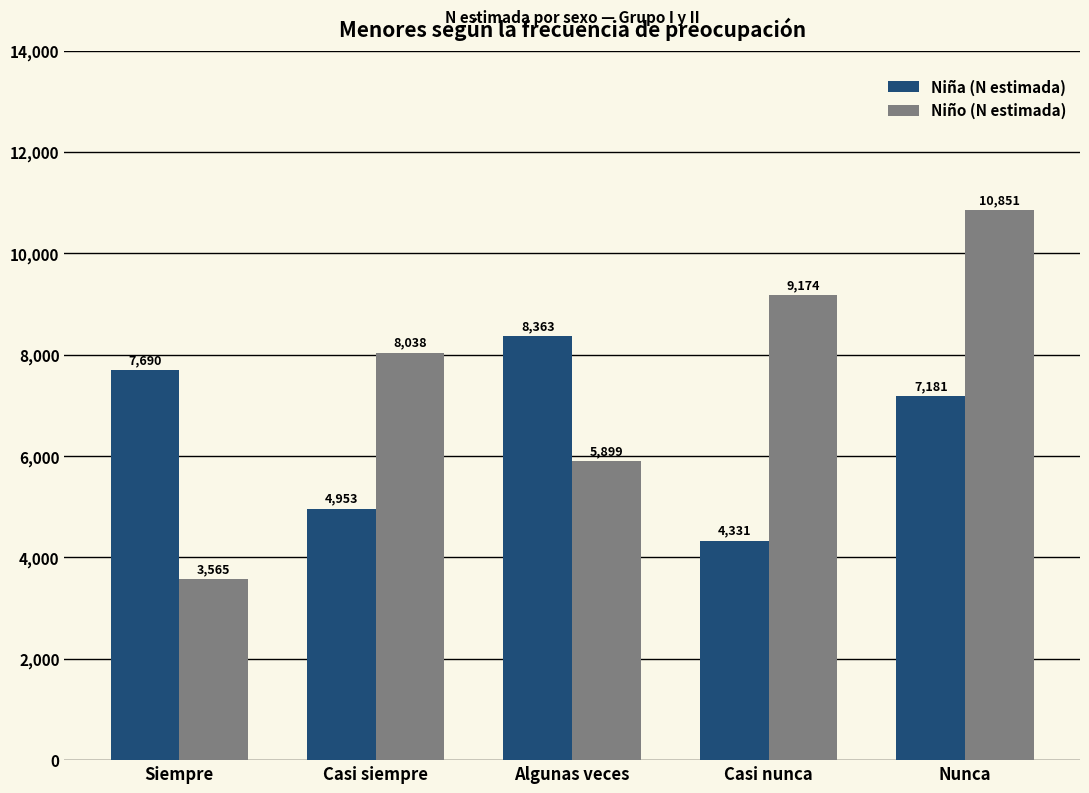

What is the label of the 5th bar from the right?

Siempre